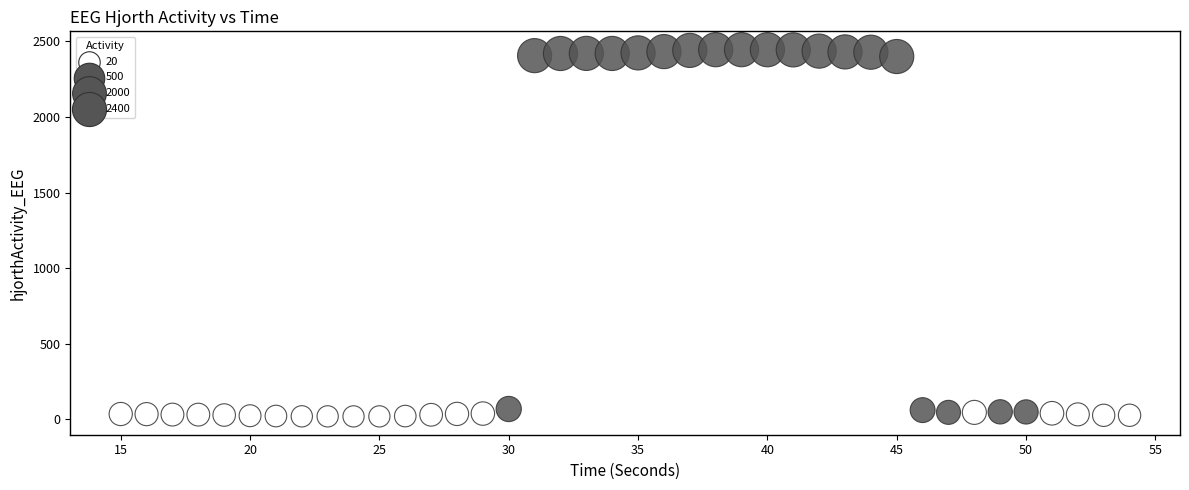

What is the range of Y values (max minus min)?

2426.9